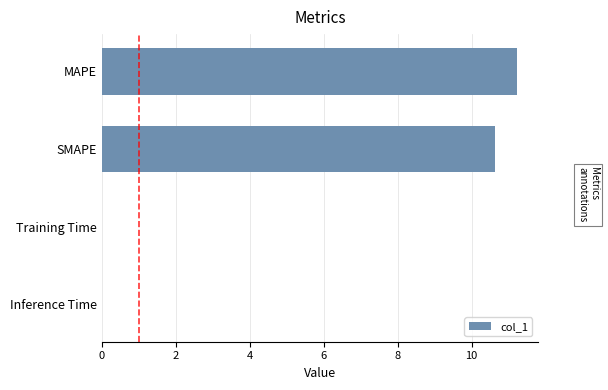

Between SMAPE and Training Time, which is larger?

SMAPE